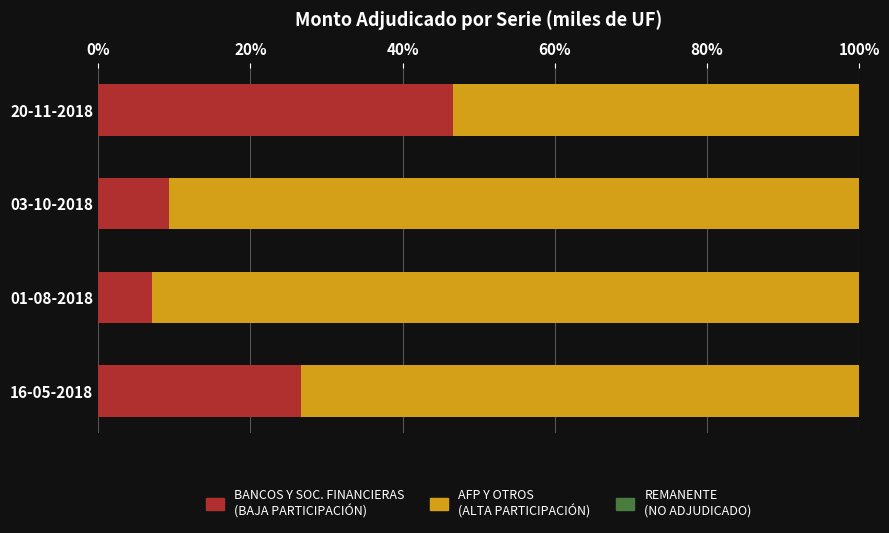

What is the total value across all series at 01-08-2018?

100.0